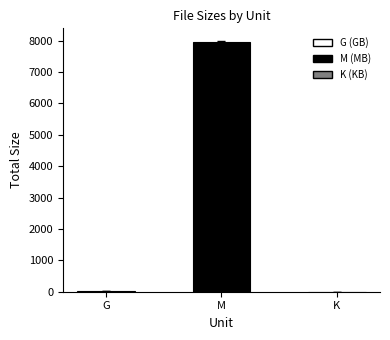

Which label corresponds to the largest value in the chart?

M